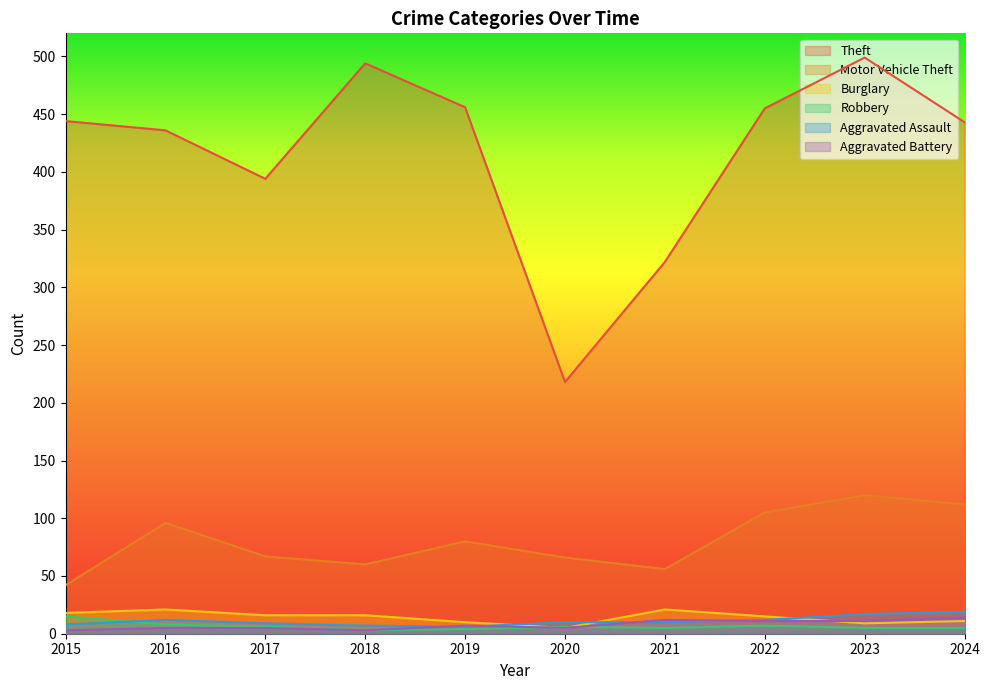

Count the number of data series in this chart.

6